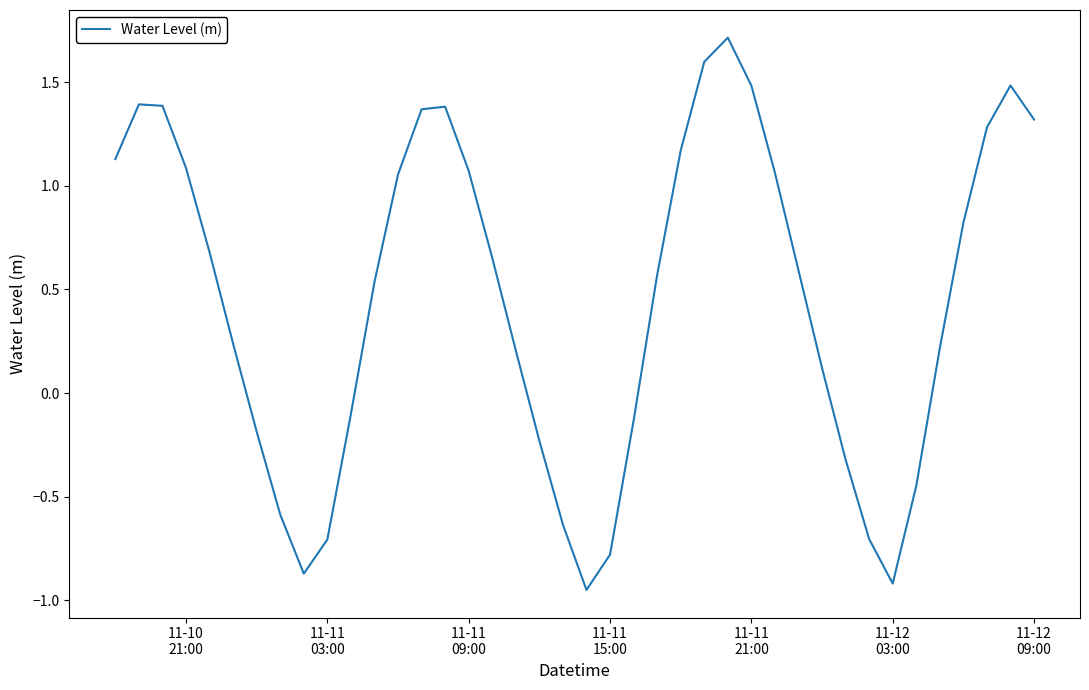

What is the greatest value displayed?

1.7